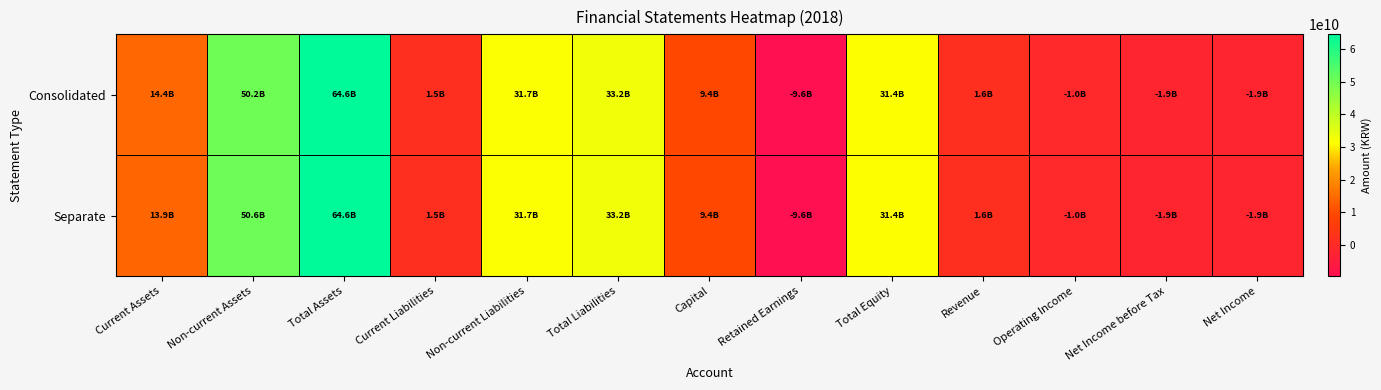

Reading right to left, what are all the values shown in this chart?

Consolidated: Net Income=-1877367048	Net Income before Tax=-1887116426	Operating Income=-1029817746	Revenue=1631713166	Total Equity=31382102755	Retained Earnings=-9568803067	Capital=9449072000	Total Liabilities=33188256100	Non-current Liabilities=31706749070	Current Liabilities=1481507030	Total Assets=64570358855	Non-current Assets=50164506407	Current Assets=14405852448
Separate: Net Income=-1877367048	Net Income before Tax=-1887116426	Operating Income=-1005770000	Revenue=1631713166	Total Equity=31382102755	Retained Earnings=-9568803067	Capital=9449072000	Total Liabilities=33186276020	Non-current Liabilities=31706749070	Current Liabilities=1479526950	Total Assets=64568378775	Non-current Assets=50630658229	Current Assets=13937720546